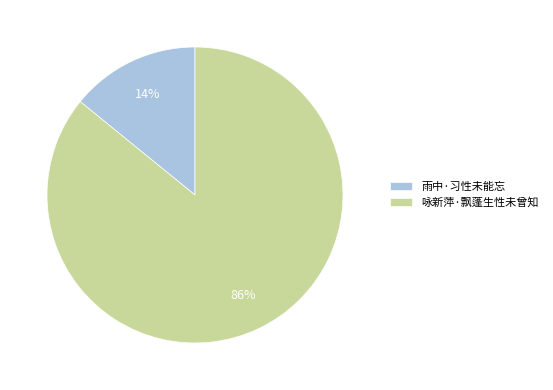

Is the sum of 雨中·习性未能忘 and 咏新萍·飘蓬生性未曾知 greater than half?

Yes